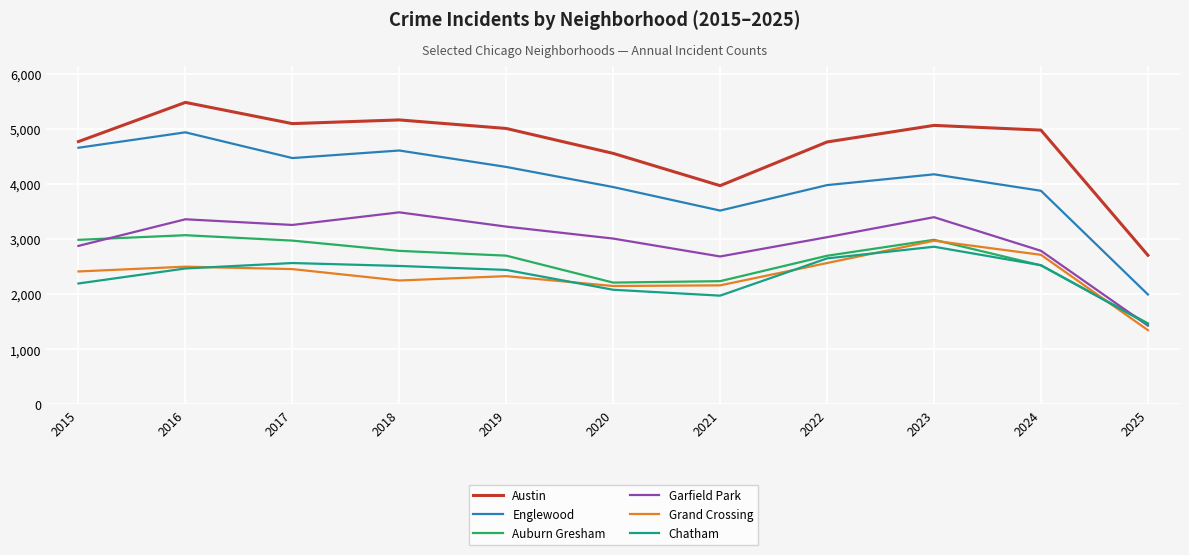

Which series has the largest range (max minus min)?

Englewood